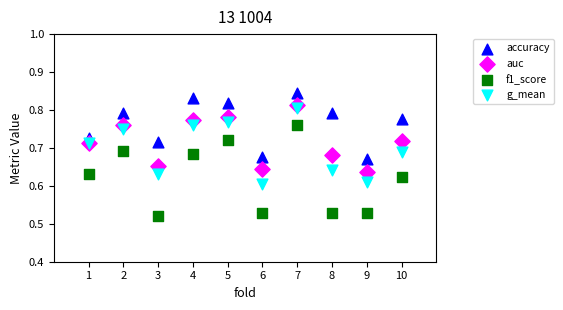

Which series has the widest spread of Y values?

f1_score